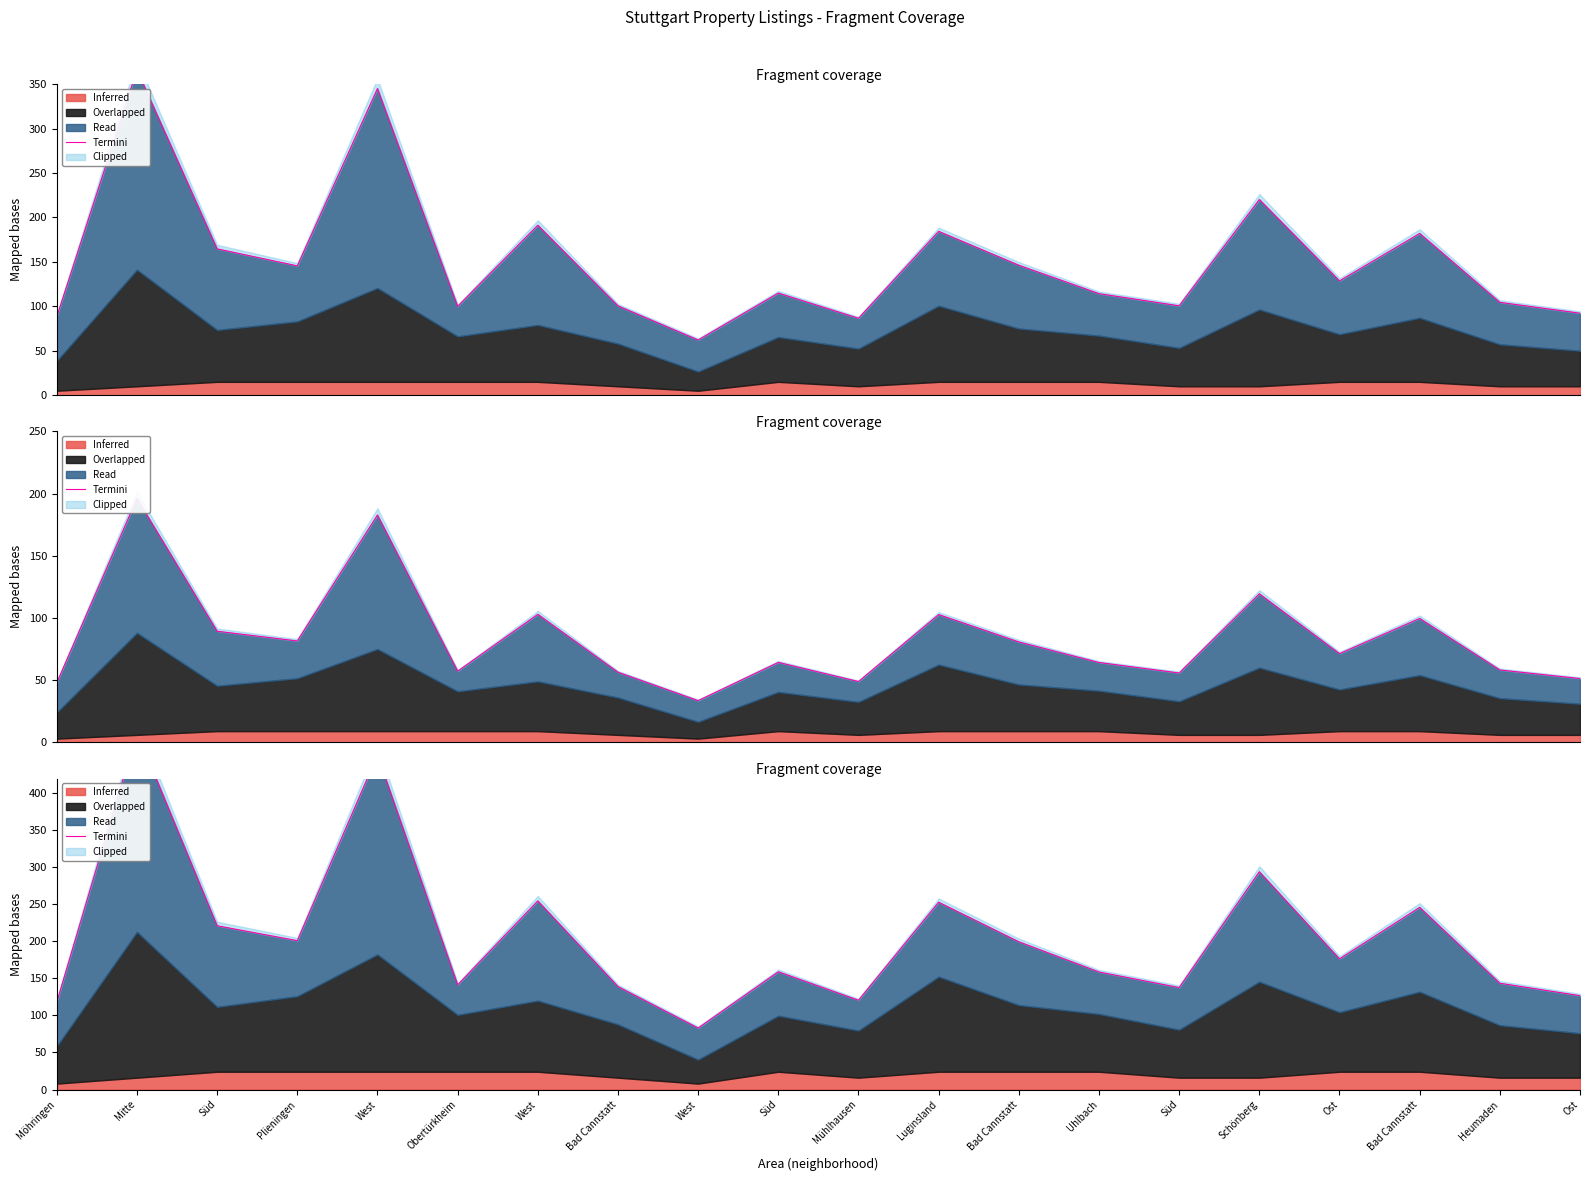

Rank the categories by value from highest to lowest.

Mitte, West, Schönberg, West, Luginsland, Bad Cannstatt, Süd, Plieningen, Bad Cannstatt, Ost, Süd, Uhlbach, Heumaden, Obertürkheim, Bad Cannstatt, Süd, Ost, Mühlhausen, Möhringen, West